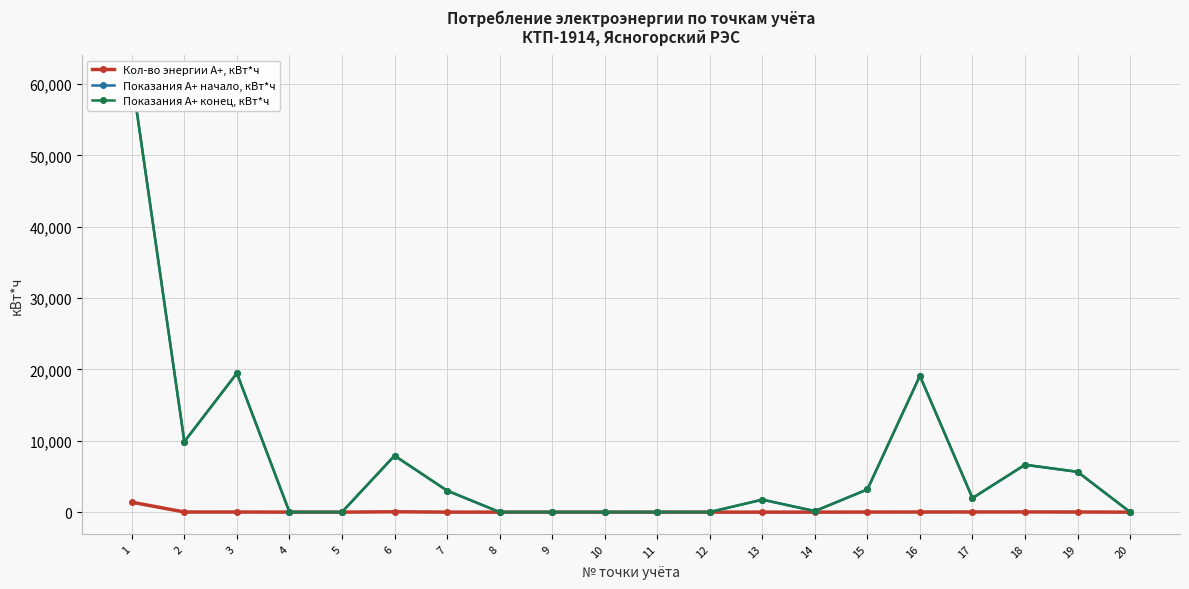

Reading left to right, extract all data points from this chart.

Кол-во энергии А+, кВт*ч: 1=1389.6	2=17.2	3=16.9	4=0.0	5=0.0	6=48.6	7=2.4	8=0.0	9=0.0	10=0.0	11=0.0	12=0.0	13=0.7	14=0.3	15=7.9	16=16.7	17=21.2	18=26.0	19=15.8	20=0.0
Показания А+ начало, кВт*ч: 1=60987.5	2=9870.9	3=19464.2	4=10.5	5=11.1	6=7888.5	7=3015.0	8=12.0	9=12.8	10=12.3	11=12.9	12=12.1	13=1747.9	14=146.8	15=3177.7	16=19097.5	17=1954.4	18=6625.5	19=5642.8	20=12.7
Показания А+ конец, кВт*ч: 1=61022.2	2=9888.1	3=19481.1	4=10.5	5=11.1	6=7937.1	7=3017.4	8=12.0	9=12.8	10=12.3	11=12.9	12=12.1	13=1748.6	14=147.1	15=3185.6	16=19114.2	17=1975.6	18=6651.6	19=5658.6	20=12.7